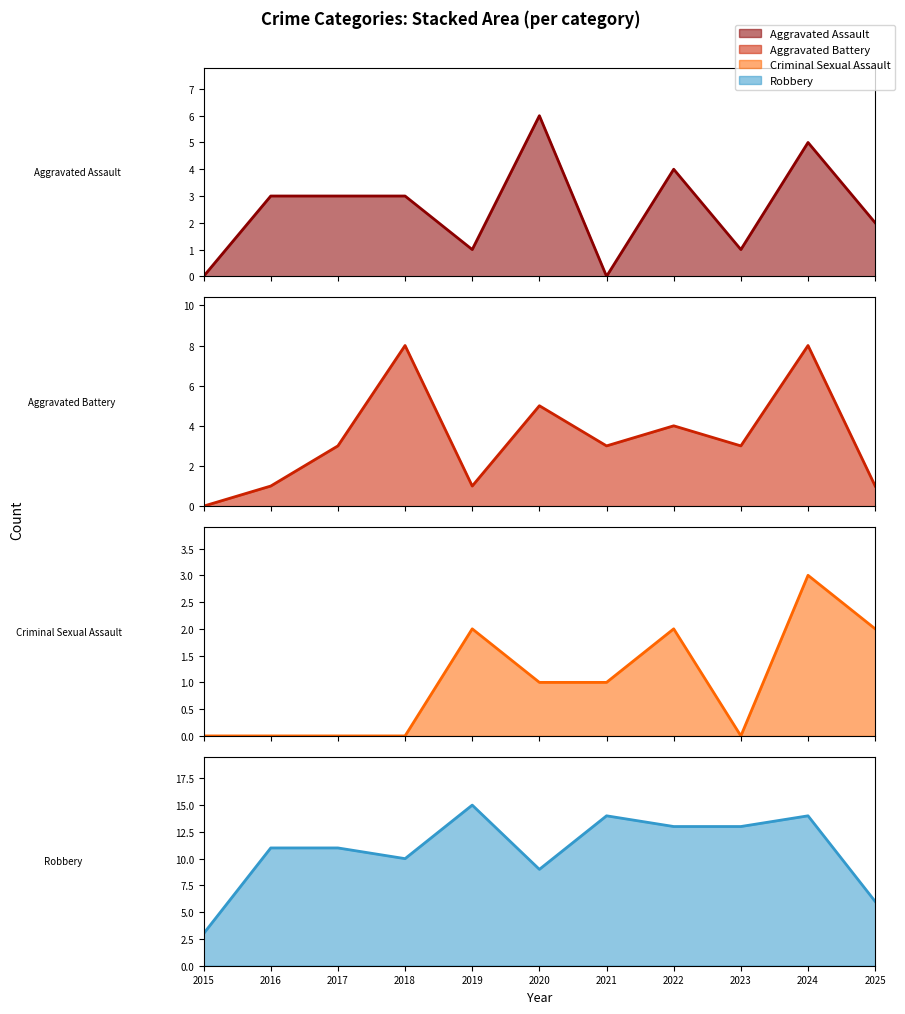

Count the Aggravated Battery values in the range 1 to 5.

8